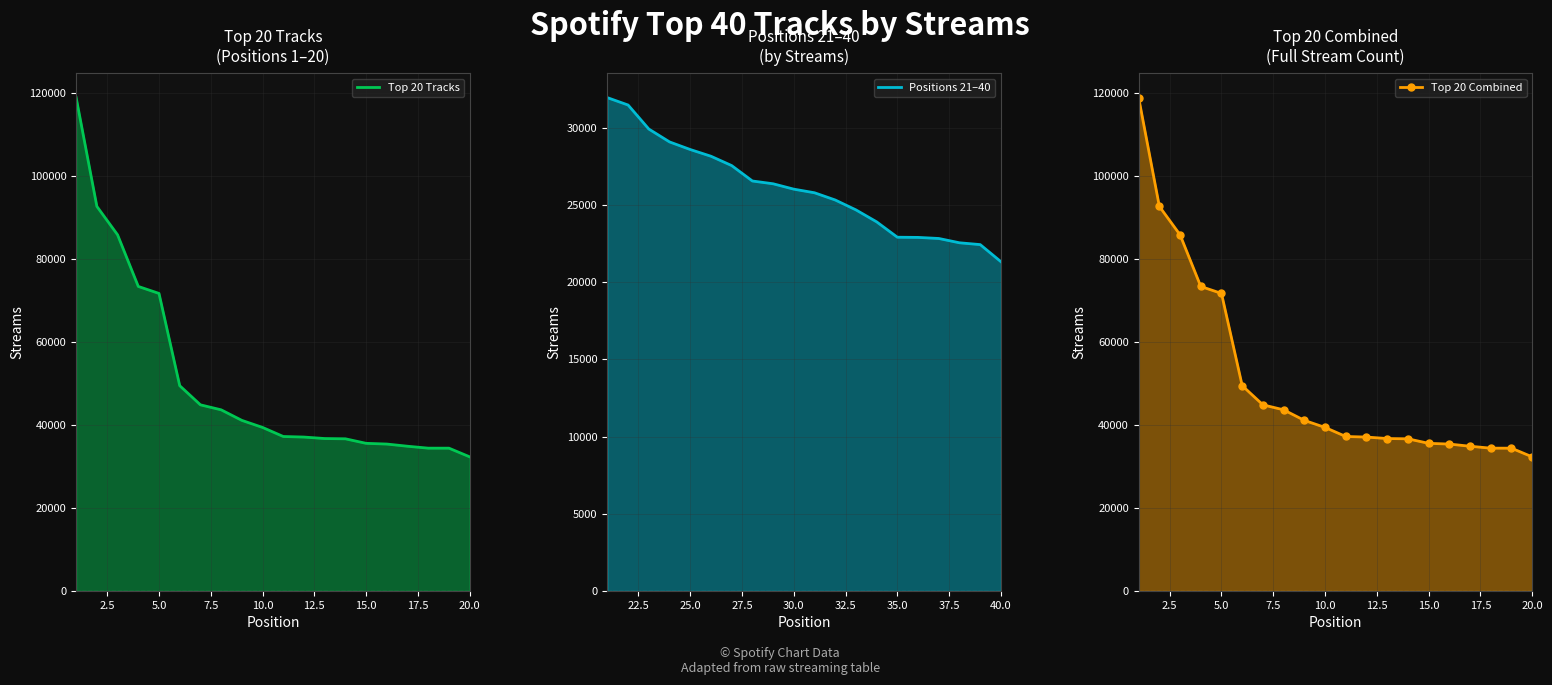

How many lines are shown in the chart?

3